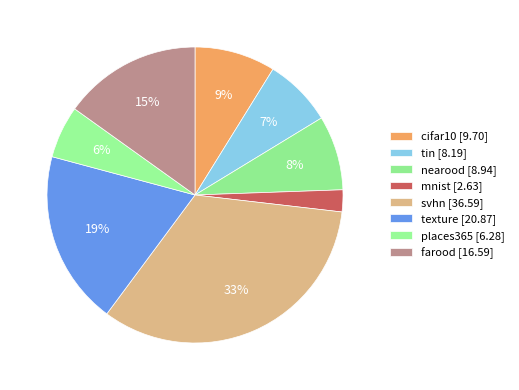

What is the change in value from cifar10 to texture?

+11.2